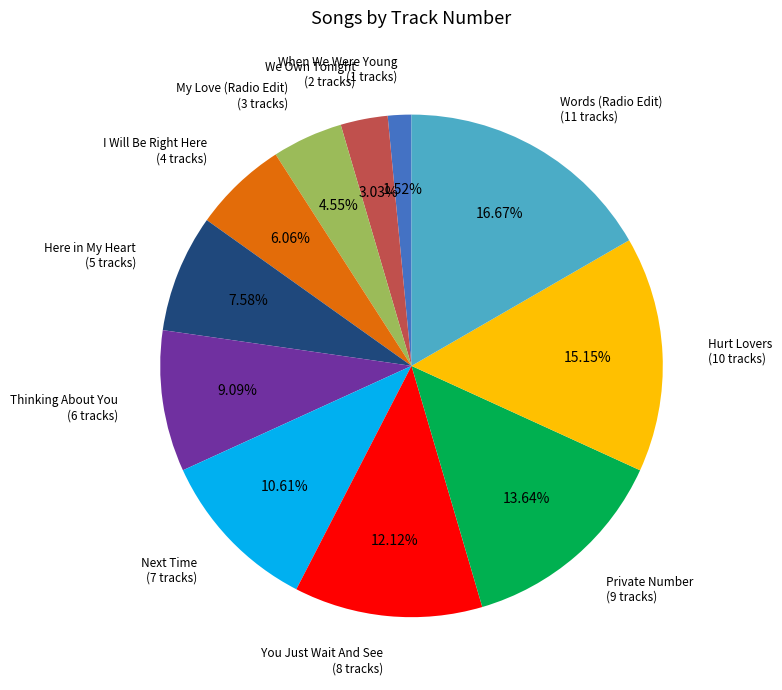

To the nearest percent, what portion does We Own Tonight represent?

3%